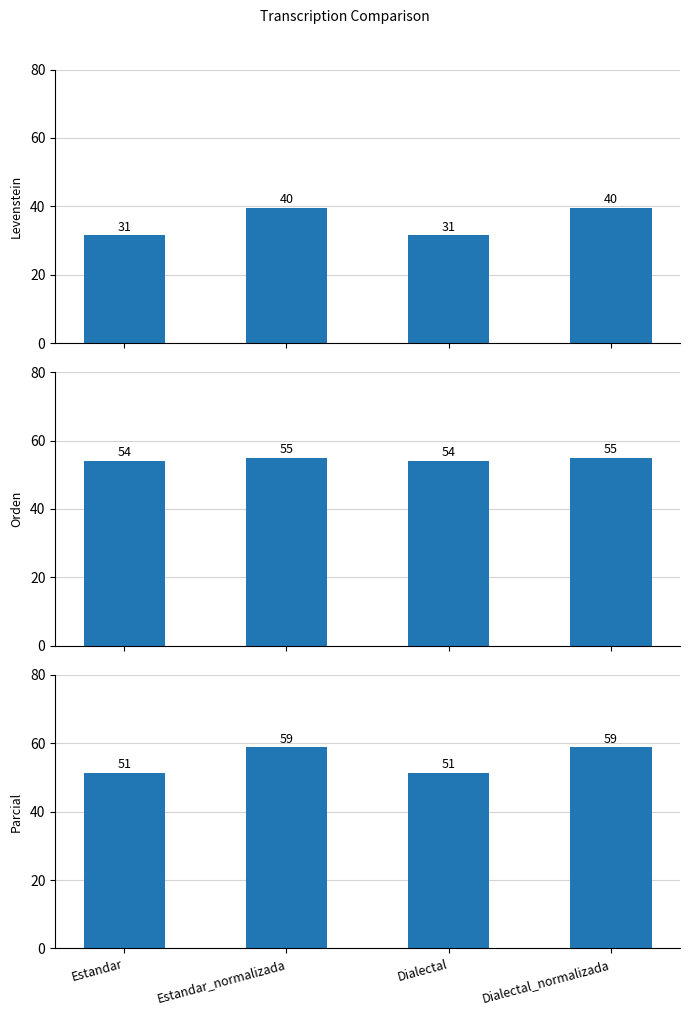

At which category is the sum across all series the highest?

Estandar_normalizada